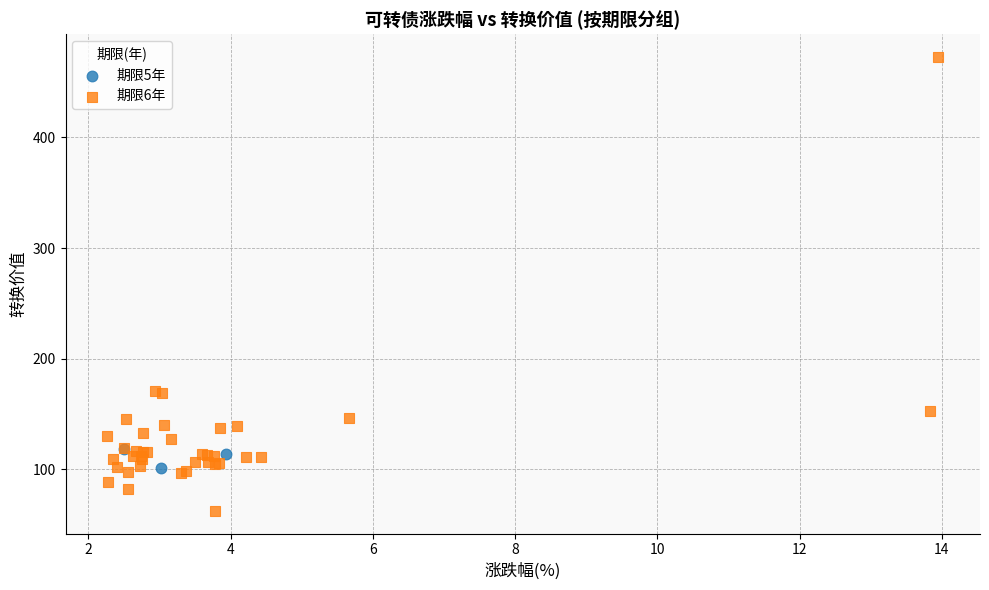

Which series contains the highest Y value?

期限6年